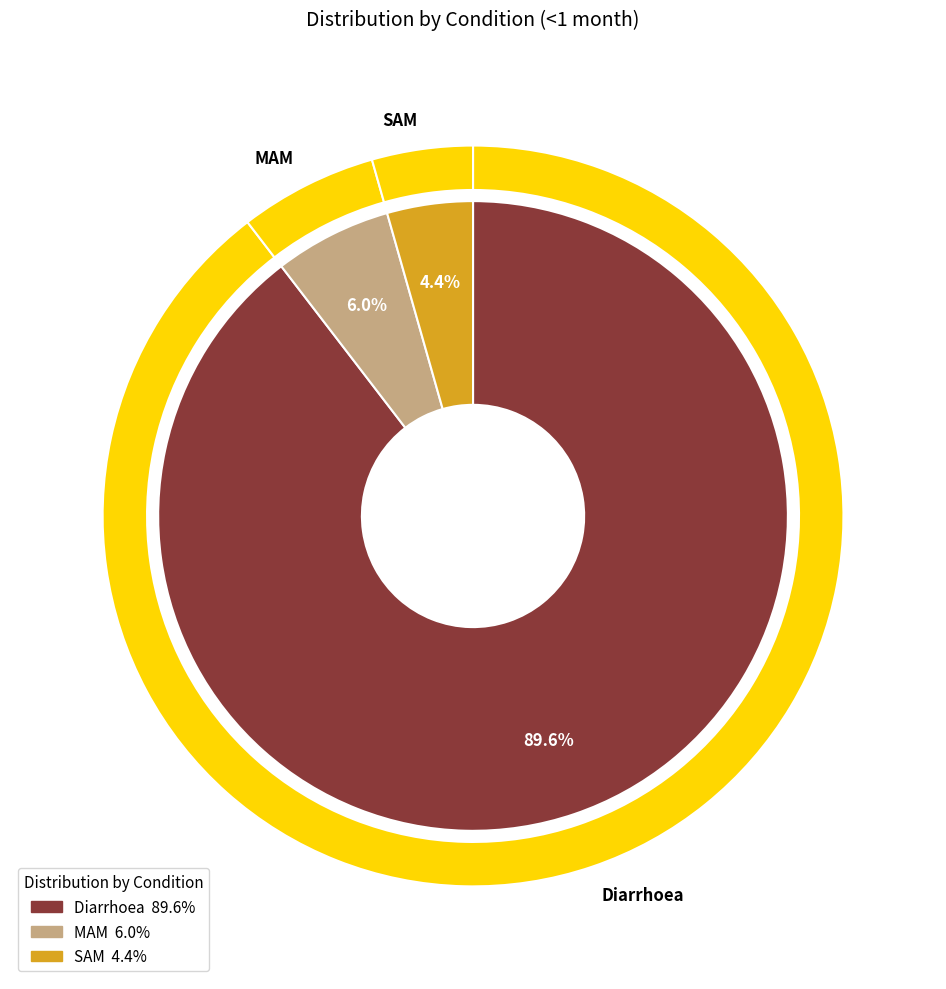

To the nearest percent, what portion does SAM represent?

4%